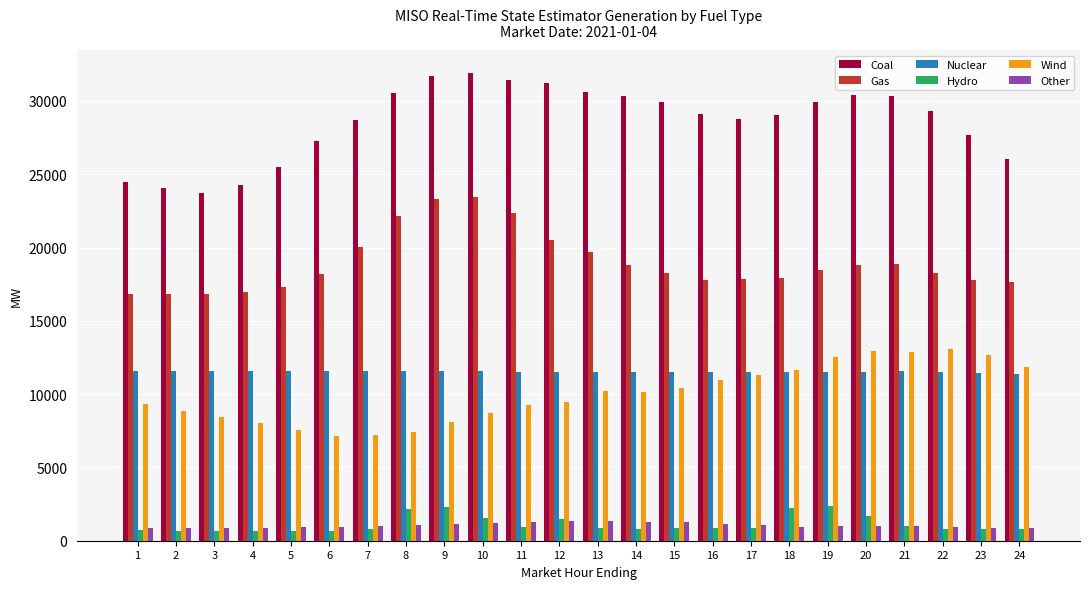

At how many categories does at least one series exceed 16088?

24